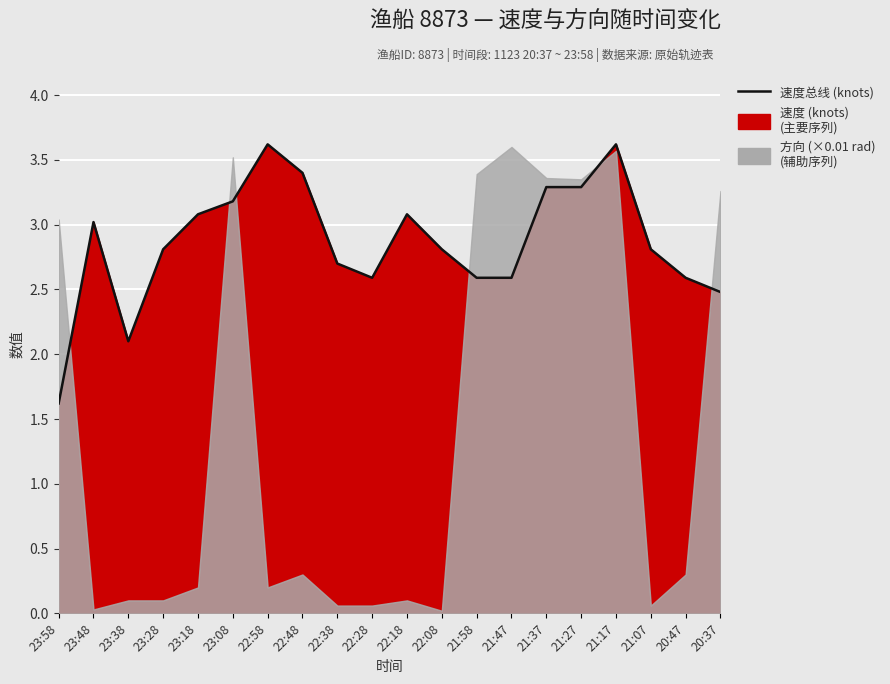

Rank the categories by value from highest to lowest.

22:58, 21:17, 22:48, 21:37, 21:27, 23:08, 23:18, 22:18, 23:48, 23:28, 22:08, 21:07, 22:38, 22:28, 21:58, 21:47, 20:47, 20:37, 23:38, 23:58